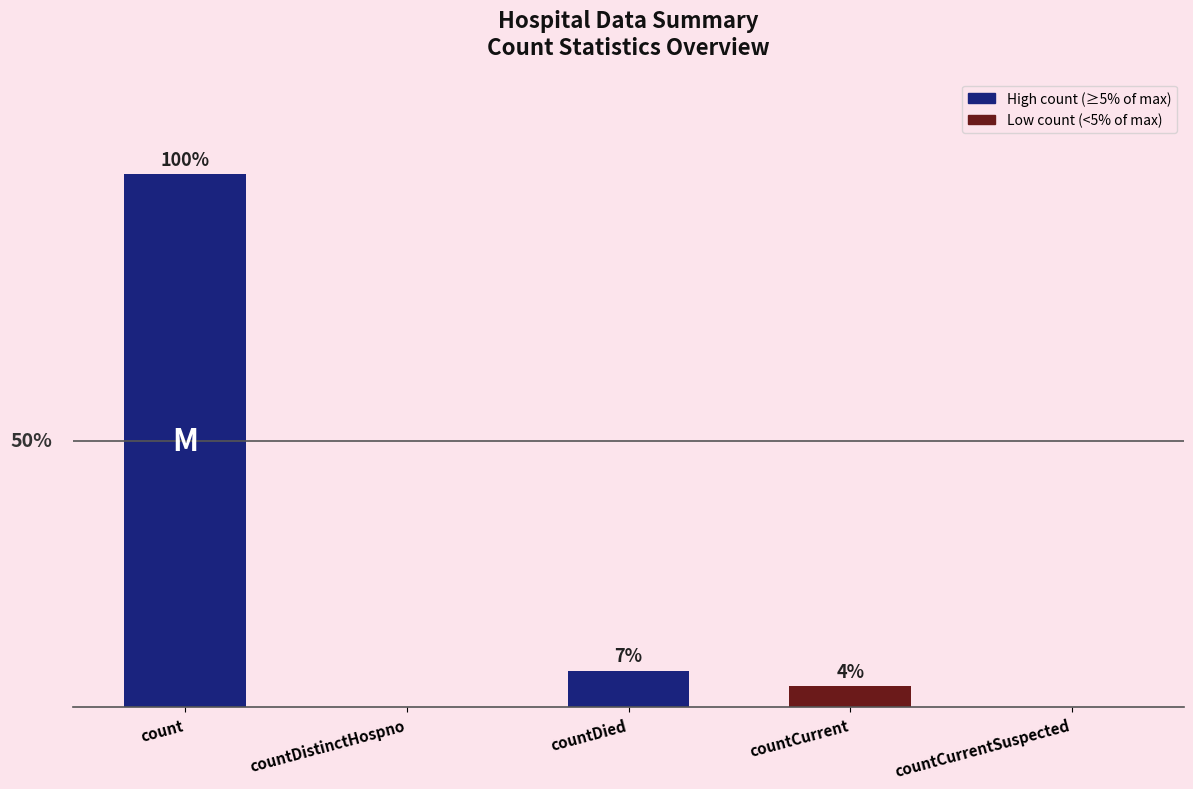

What is the difference between the maximum and minimum values?

16729